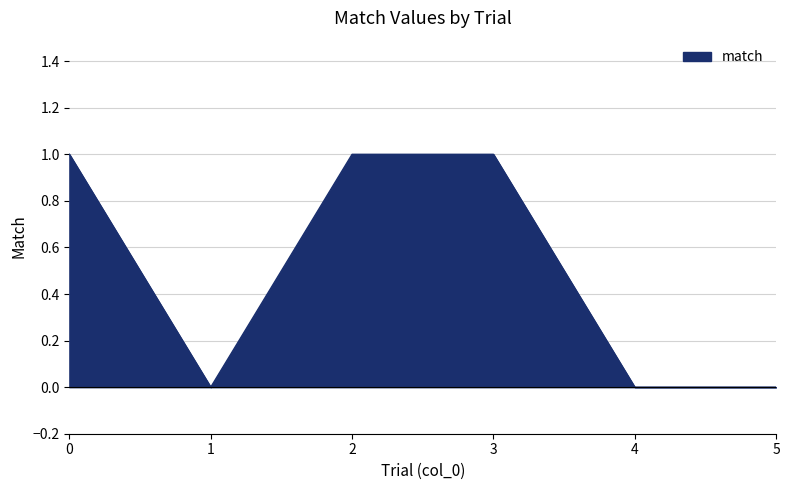

What is the sum of the values at 3 and 4?

1